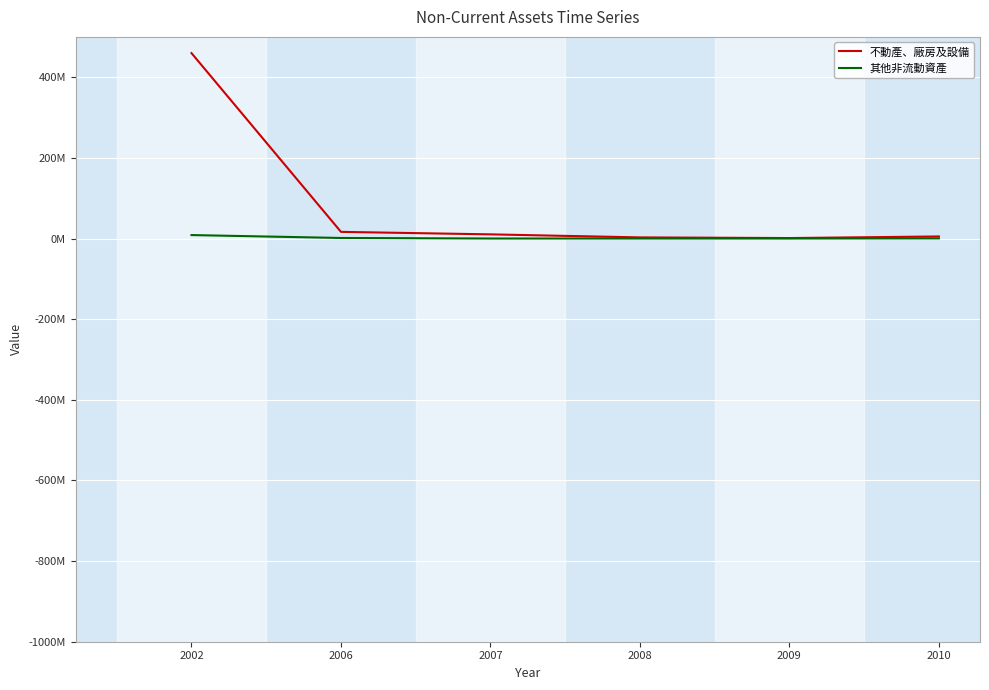

At 2009, list the series in order from largest to smallest.

不動產、廠房及設備, 其他非流動資產